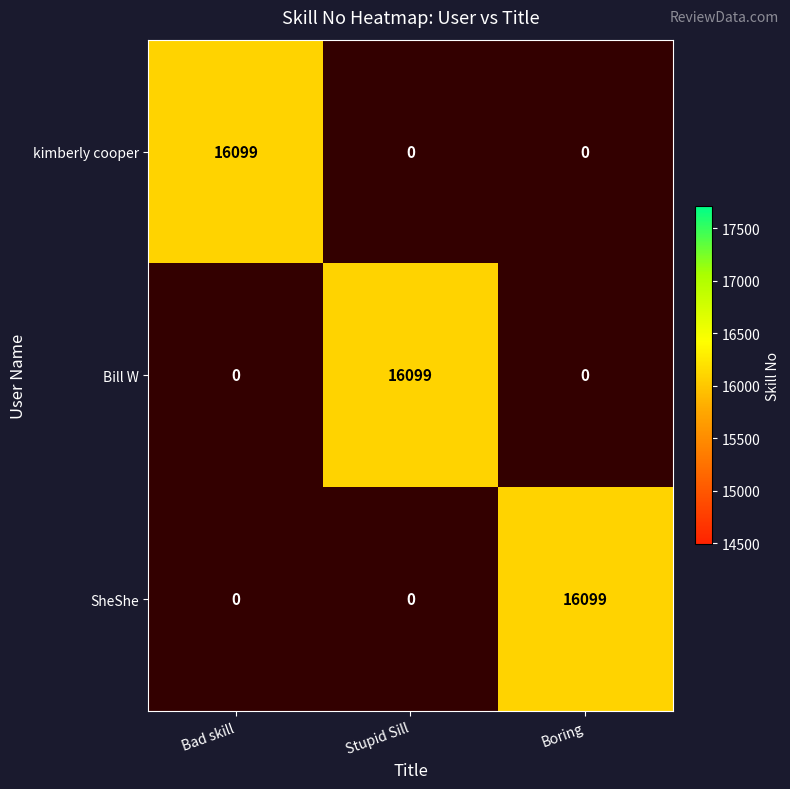

Reading right to left, transcribe all the data shown in this chart.

kimberly cooper: Boring=0	Stupid Sill=0	Bad skill=16099
Bill W: Boring=0	Stupid Sill=16099	Bad skill=0
SheShe: Boring=16099	Stupid Sill=0	Bad skill=0